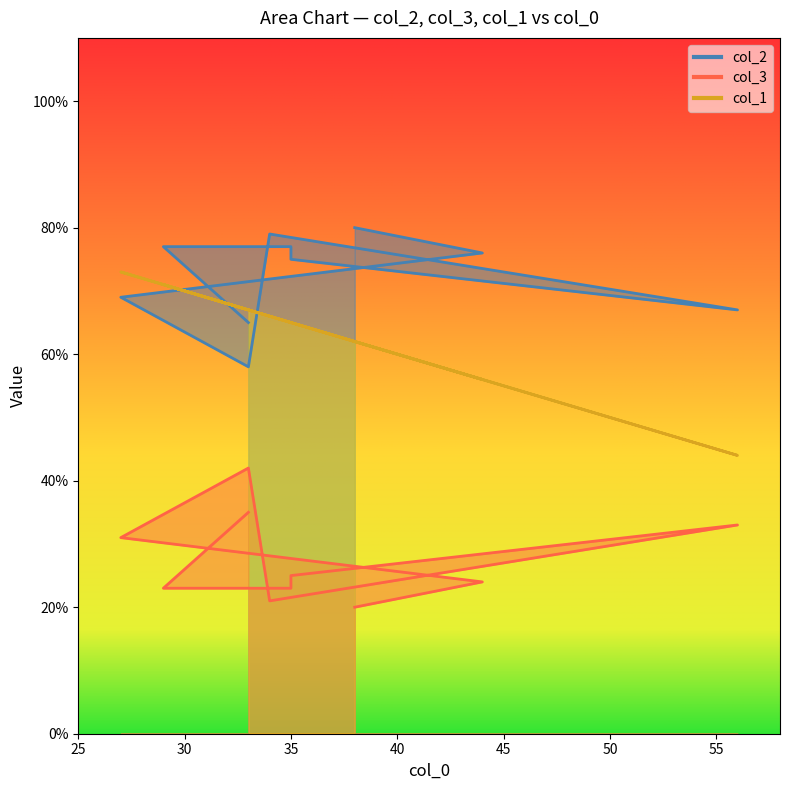

Reading left to right, what are all the values shown in this chart?

col_2: 33=65	29=77	35=77	35=75	56=67	34=79	33=58	27=69	44=76	38=80
col_3: 33=35	29=23	35=23	35=25	56=33	34=21	33=42	27=31	44=24	38=20
col_1: 33=67	29=71	35=65	35=65	56=44	34=66	33=67	27=73	44=56	38=62